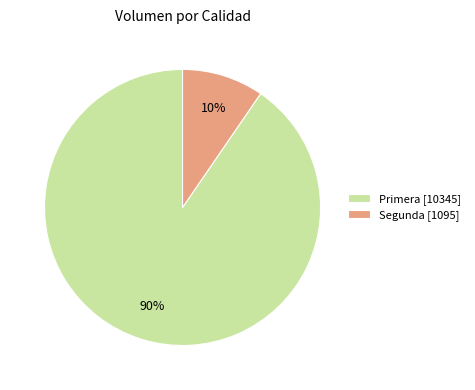

What percentage is the Primera [10345] slice, to the nearest percent?

90%